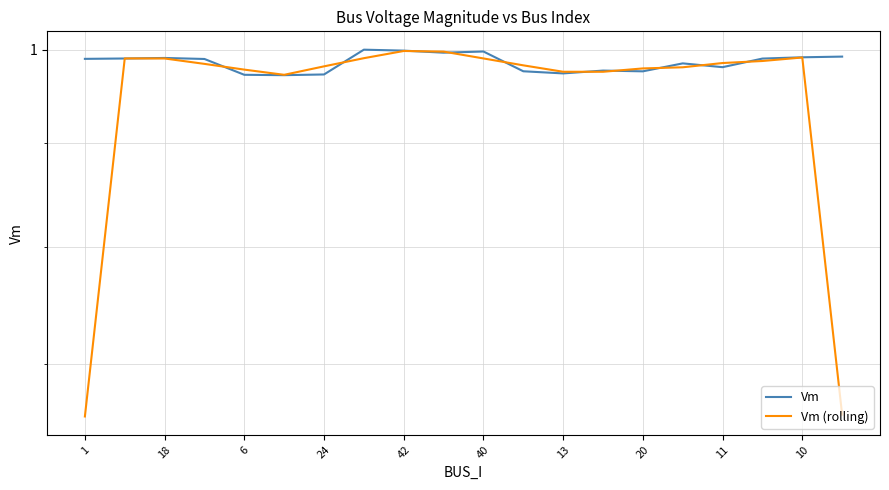

What is the maximum value for Vm (rolling)?

1.0